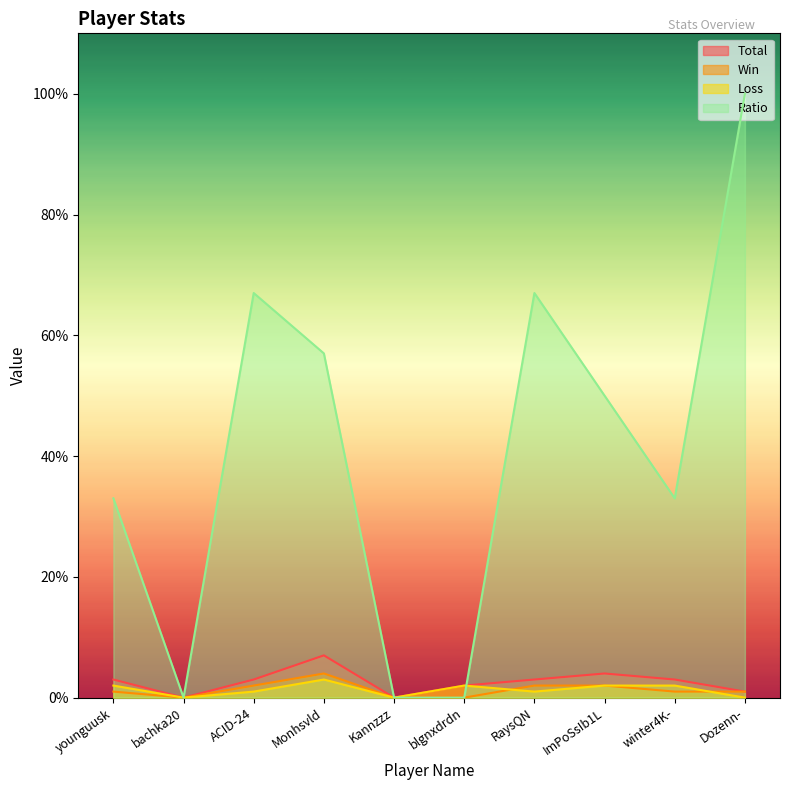

What is the maximum value for Win?

4